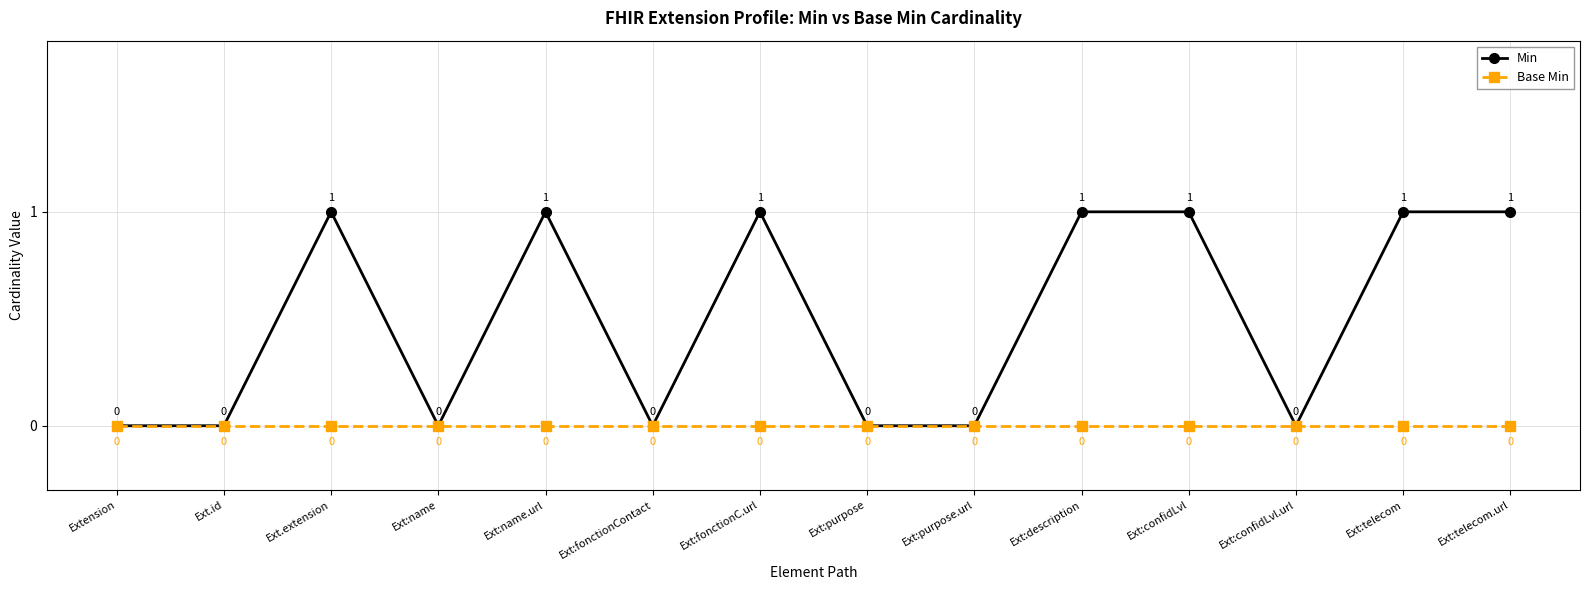

How many lines are shown in the chart?

2